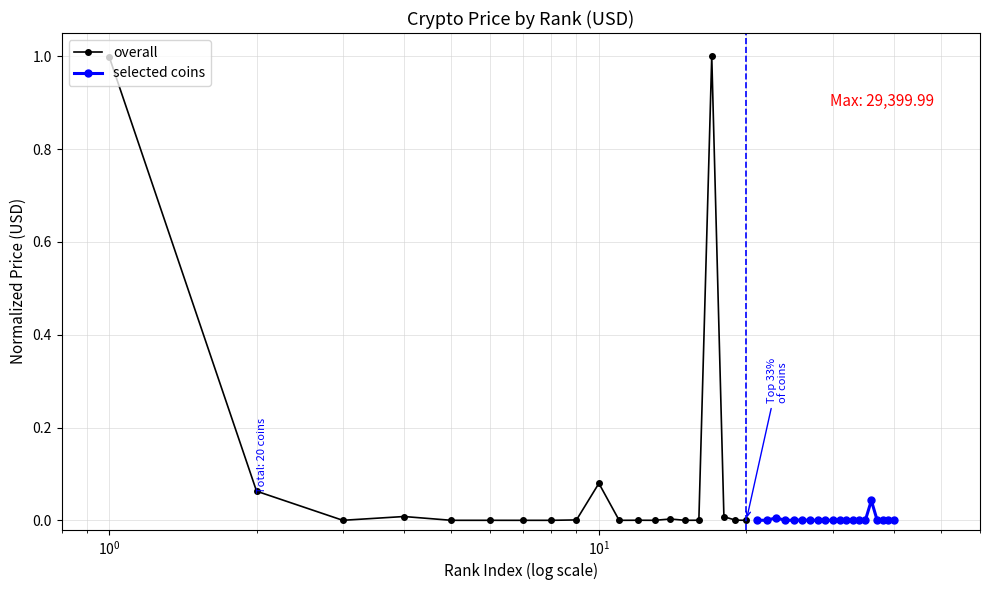

Which series has the largest range (max minus min)?

overall